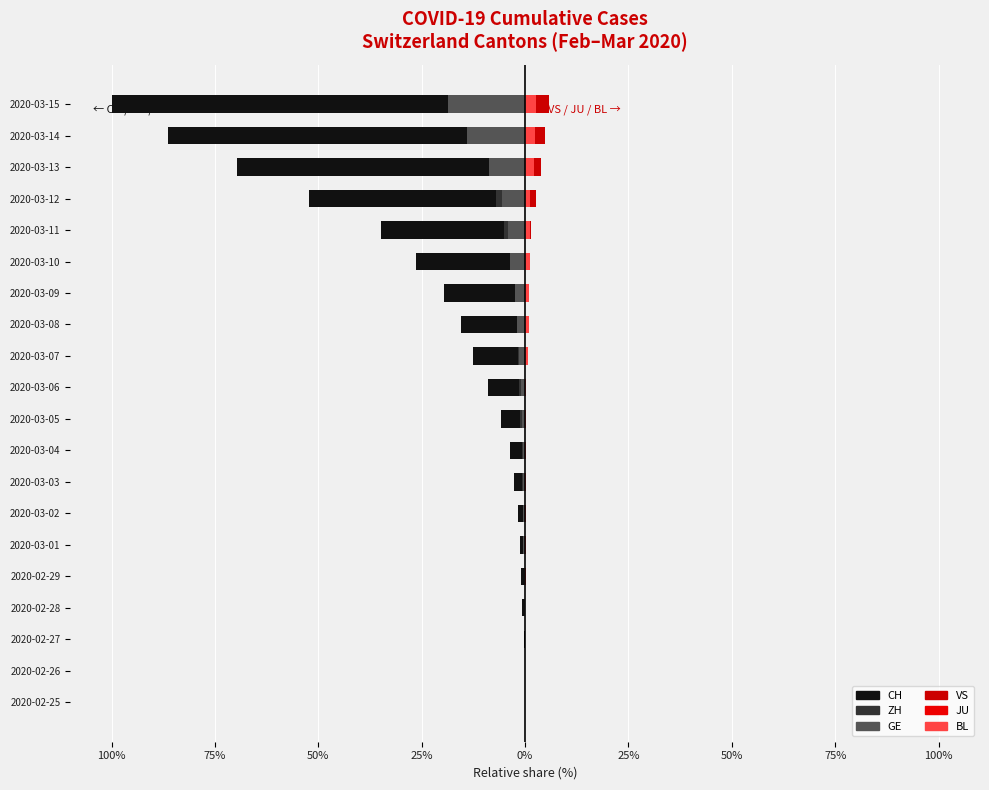

How many bars are there in each group?

6